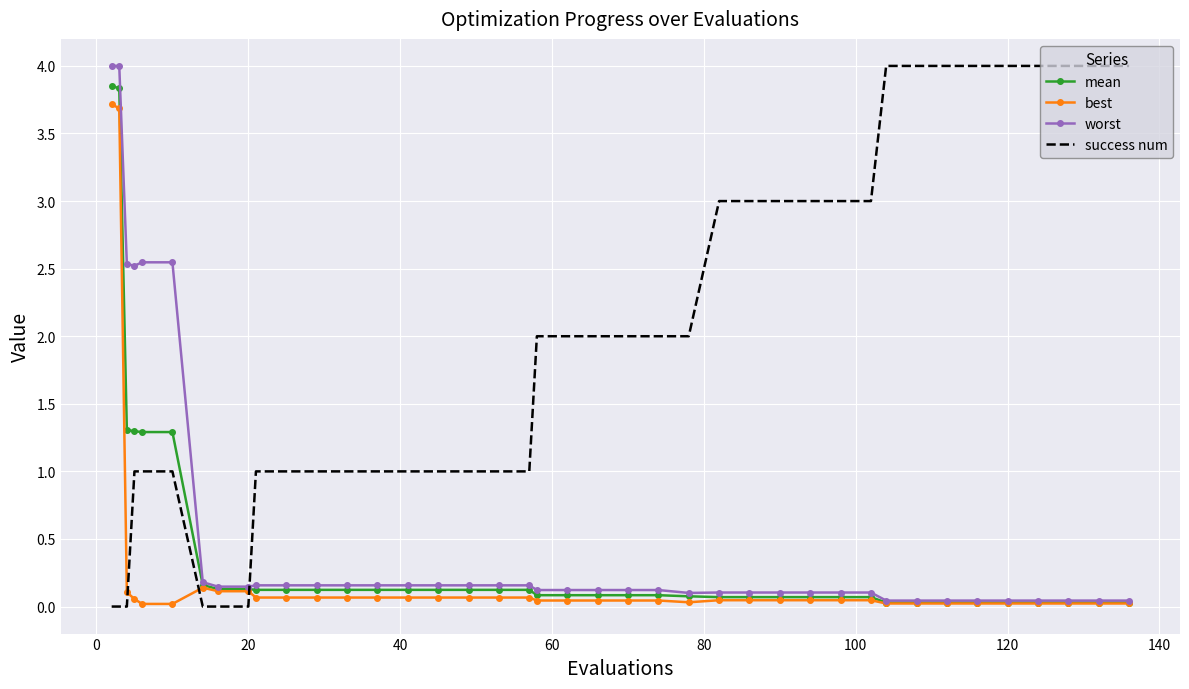

Which series has the largest total across all categories?

success num